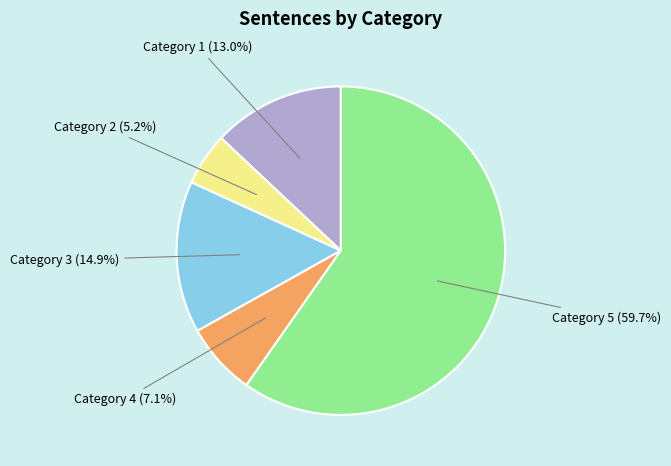

Is there any slice that represents more than half of the pie?

Yes